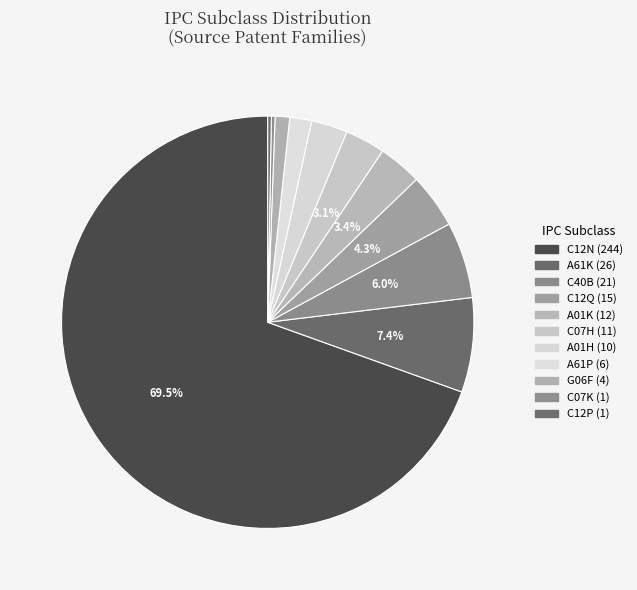

Approximately how many times larger is the value at A61P compared to C12Q?

0.4